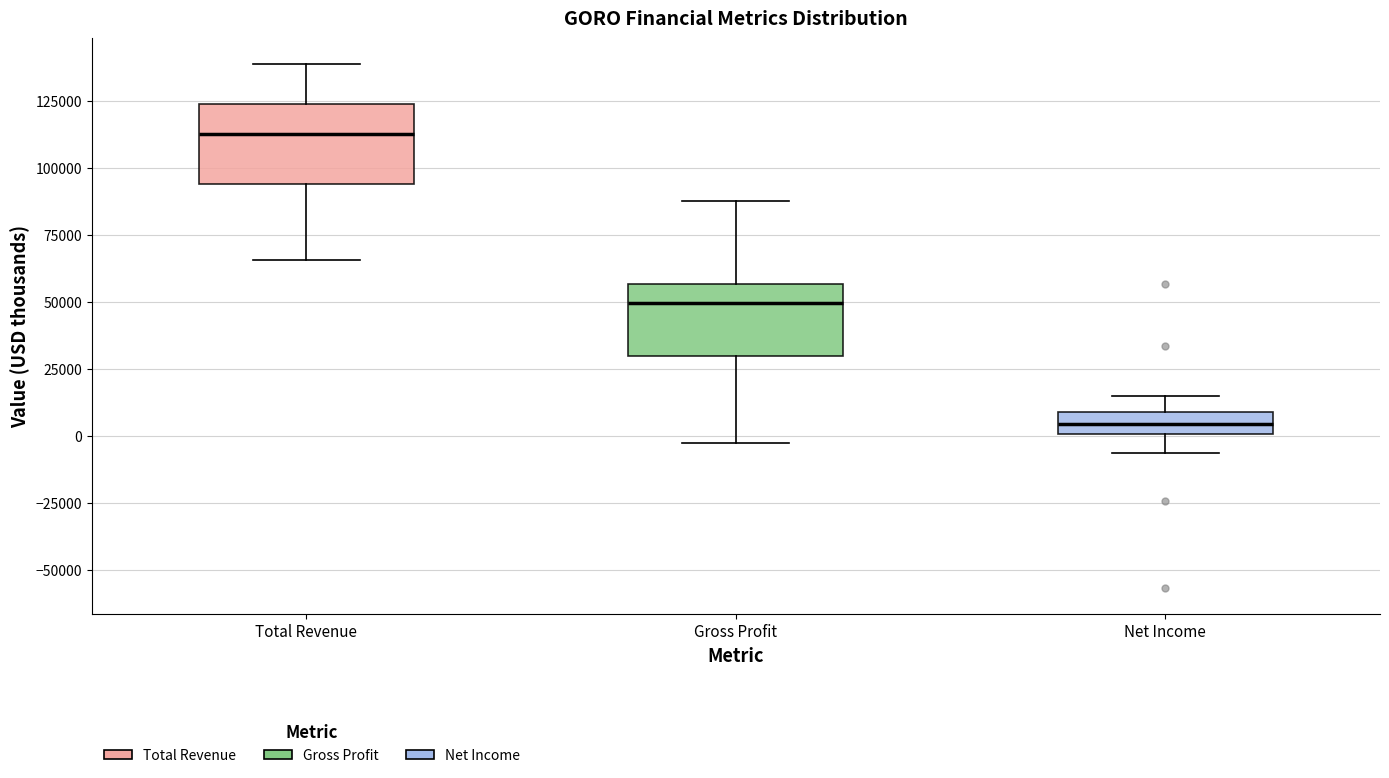

Reading left to right, transcribe this box plot: for each box, give where its median line is, the range the box spans, and where its two whiskers end, as read against the y-axis. The values are not printed on the chart, so give them approximately, as read against the axis.

Total Revenue: median 115000, box 95000 to 125000, whiskers 65000 to 140000
Gross Profit: median 50000, box 30000 to 55000, whiskers 0 to 90000
Net Income: median 5000, box 0 to 10000, whiskers -5000 to 15000